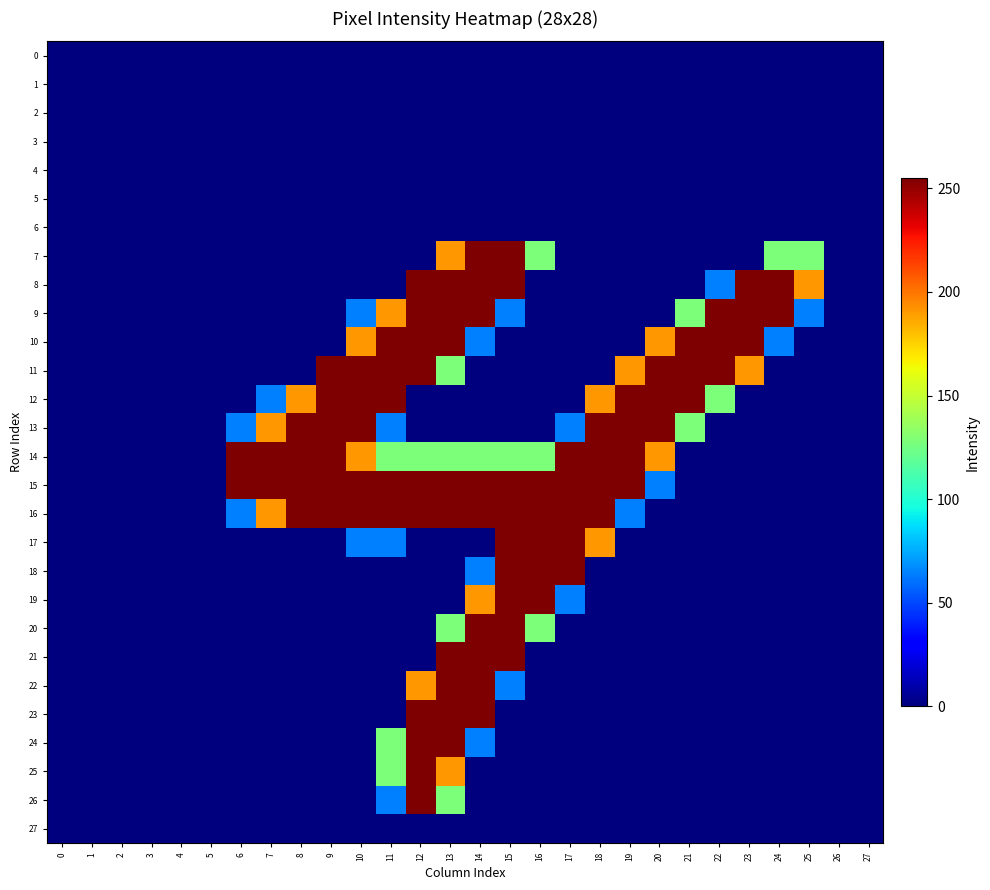

Reading left to right, extract all data points from this chart.

0: 0=0	1=0	2=0	3=0	4=0	5=0	6=0	7=0	8=0	9=0	10=0	11=0	12=0	13=0	14=0	15=0	16=0	17=0	18=0	19=0	20=0	21=0	22=0	23=0	24=0	25=0	26=0	27=0
1: 0=0	1=0	2=0	3=0	4=0	5=0	6=0	7=0	8=0	9=0	10=0	11=0	12=0	13=0	14=0	15=0	16=0	17=0	18=0	19=0	20=0	21=0	22=0	23=0	24=0	25=0	26=0	27=0
2: 0=0	1=0	2=0	3=0	4=0	5=0	6=0	7=0	8=0	9=0	10=0	11=0	12=0	13=0	14=0	15=0	16=0	17=0	18=0	19=0	20=0	21=0	22=0	23=0	24=0	25=0	26=0	27=0
3: 0=0	1=0	2=0	3=0	4=0	5=0	6=0	7=0	8=0	9=0	10=0	11=0	12=0	13=0	14=0	15=0	16=0	17=0	18=0	19=0	20=0	21=0	22=0	23=0	24=0	25=0	26=0	27=0
4: 0=0	1=0	2=0	3=0	4=0	5=0	6=0	7=0	8=0	9=0	10=0	11=0	12=0	13=0	14=0	15=0	16=0	17=0	18=0	19=0	20=0	21=0	22=0	23=0	24=0	25=0	26=0	27=0
5: 0=0	1=0	2=0	3=0	4=0	5=0	6=0	7=0	8=0	9=0	10=0	11=0	12=0	13=0	14=0	15=0	16=0	17=0	18=0	19=0	20=0	21=0	22=0	23=0	24=0	25=0	26=0	27=0
6: 0=0	1=0	2=0	3=0	4=0	5=0	6=0	7=0	8=0	9=0	10=0	11=0	12=0	13=0	14=0	15=0	16=0	17=0	18=0	19=0	20=0	21=0	22=0	23=0	24=0	25=0	26=0	27=0
7: 0=0	1=0	2=0	3=0	4=0	5=0	6=0	7=0	8=0	9=0	10=0	11=0	12=0	13=191	14=255	15=255	16=128	17=0	18=0	19=0	20=0	21=0	22=0	23=0	24=128	25=128	26=0	27=0
8: 0=0	1=0	2=0	3=0	4=0	5=0	6=0	7=0	8=0	9=0	10=0	11=0	12=255	13=255	14=255	15=255	16=0	17=0	18=0	19=0	20=0	21=0	22=64	23=255	24=255	25=191	26=0	27=0
9: 0=0	1=0	2=0	3=0	4=0	5=0	6=0	7=0	8=0	9=0	10=64	11=191	12=255	13=255	14=255	15=64	16=0	17=0	18=0	19=0	20=0	21=128	22=255	23=255	24=255	25=64	26=0	27=0
10: 0=0	1=0	2=0	3=0	4=0	5=0	6=0	7=0	8=0	9=0	10=191	11=255	12=255	13=255	14=64	15=0	16=0	17=0	18=0	19=0	20=191	21=255	22=255	23=255	24=64	25=0	26=0	27=0
11: 0=0	1=0	2=0	3=0	4=0	5=0	6=0	7=0	8=0	9=255	10=255	11=255	12=255	13=128	14=0	15=0	16=0	17=0	18=0	19=191	20=255	21=255	22=255	23=191	24=0	25=0	26=0	27=0
12: 0=0	1=0	2=0	3=0	4=0	5=0	6=0	7=64	8=191	9=255	10=255	11=255	12=0	13=0	14=0	15=0	16=0	17=0	18=191	19=255	20=255	21=255	22=128	23=0	24=0	25=0	26=0	27=0
13: 0=0	1=0	2=0	3=0	4=0	5=0	6=64	7=191	8=255	9=255	10=255	11=64	12=0	13=0	14=0	15=0	16=0	17=64	18=255	19=255	20=255	21=128	22=0	23=0	24=0	25=0	26=0	27=0
14: 0=0	1=0	2=0	3=0	4=0	5=0	6=255	7=255	8=255	9=255	10=191	11=128	12=128	13=128	14=128	15=128	16=128	17=255	18=255	19=255	20=191	21=0	22=0	23=0	24=0	25=0	26=0	27=0
15: 0=0	1=0	2=0	3=0	4=0	5=0	6=255	7=255	8=255	9=255	10=255	11=255	12=255	13=255	14=255	15=255	16=255	17=255	18=255	19=255	20=64	21=0	22=0	23=0	24=0	25=0	26=0	27=0
16: 0=0	1=0	2=0	3=0	4=0	5=0	6=64	7=191	8=255	9=255	10=255	11=255	12=255	13=255	14=255	15=255	16=255	17=255	18=255	19=64	20=0	21=0	22=0	23=0	24=0	25=0	26=0	27=0
17: 0=0	1=0	2=0	3=0	4=0	5=0	6=0	7=0	8=0	9=0	10=64	11=64	12=0	13=0	14=0	15=255	16=255	17=255	18=191	19=0	20=0	21=0	22=0	23=0	24=0	25=0	26=0	27=0
18: 0=0	1=0	2=0	3=0	4=0	5=0	6=0	7=0	8=0	9=0	10=0	11=0	12=0	13=0	14=64	15=255	16=255	17=255	18=0	19=0	20=0	21=0	22=0	23=0	24=0	25=0	26=0	27=0
19: 0=0	1=0	2=0	3=0	4=0	5=0	6=0	7=0	8=0	9=0	10=0	11=0	12=0	13=0	14=191	15=255	16=255	17=64	18=0	19=0	20=0	21=0	22=0	23=0	24=0	25=0	26=0	27=0
20: 0=0	1=0	2=0	3=0	4=0	5=0	6=0	7=0	8=0	9=0	10=0	11=0	12=0	13=128	14=255	15=255	16=128	17=0	18=0	19=0	20=0	21=0	22=0	23=0	24=0	25=0	26=0	27=0
21: 0=0	1=0	2=0	3=0	4=0	5=0	6=0	7=0	8=0	9=0	10=0	11=0	12=0	13=255	14=255	15=255	16=0	17=0	18=0	19=0	20=0	21=0	22=0	23=0	24=0	25=0	26=0	27=0
22: 0=0	1=0	2=0	3=0	4=0	5=0	6=0	7=0	8=0	9=0	10=0	11=0	12=191	13=255	14=255	15=64	16=0	17=0	18=0	19=0	20=0	21=0	22=0	23=0	24=0	25=0	26=0	27=0
23: 0=0	1=0	2=0	3=0	4=0	5=0	6=0	7=0	8=0	9=0	10=0	11=0	12=255	13=255	14=255	15=0	16=0	17=0	18=0	19=0	20=0	21=0	22=0	23=0	24=0	25=0	26=0	27=0
24: 0=0	1=0	2=0	3=0	4=0	5=0	6=0	7=0	8=0	9=0	10=0	11=128	12=255	13=255	14=64	15=0	16=0	17=0	18=0	19=0	20=0	21=0	22=0	23=0	24=0	25=0	26=0	27=0
25: 0=0	1=0	2=0	3=0	4=0	5=0	6=0	7=0	8=0	9=0	10=0	11=128	12=255	13=191	14=0	15=0	16=0	17=0	18=0	19=0	20=0	21=0	22=0	23=0	24=0	25=0	26=0	27=0
26: 0=0	1=0	2=0	3=0	4=0	5=0	6=0	7=0	8=0	9=0	10=0	11=64	12=255	13=128	14=0	15=0	16=0	17=0	18=0	19=0	20=0	21=0	22=0	23=0	24=0	25=0	26=0	27=0
27: 0=0	1=0	2=0	3=0	4=0	5=0	6=0	7=0	8=0	9=0	10=0	11=0	12=0	13=0	14=0	15=0	16=0	17=0	18=0	19=0	20=0	21=0	22=0	23=0	24=0	25=0	26=0	27=0